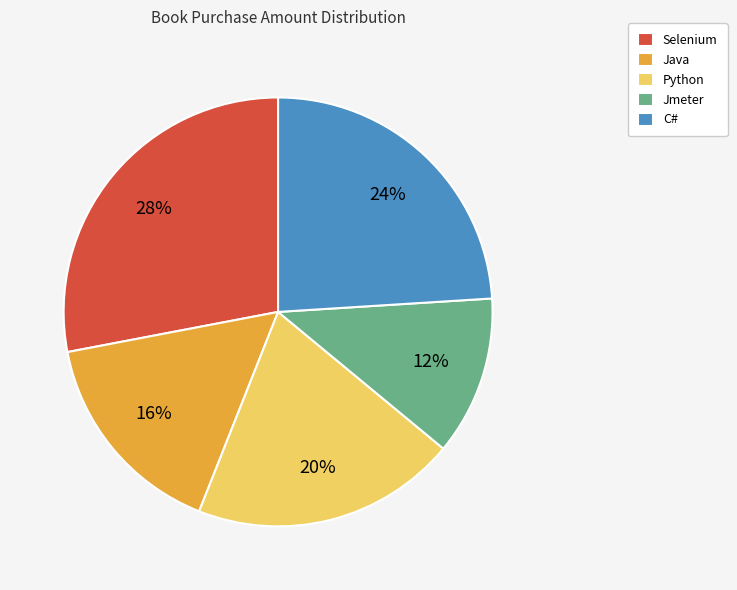

The Java slice represents 25% of the pie. True or false?

False